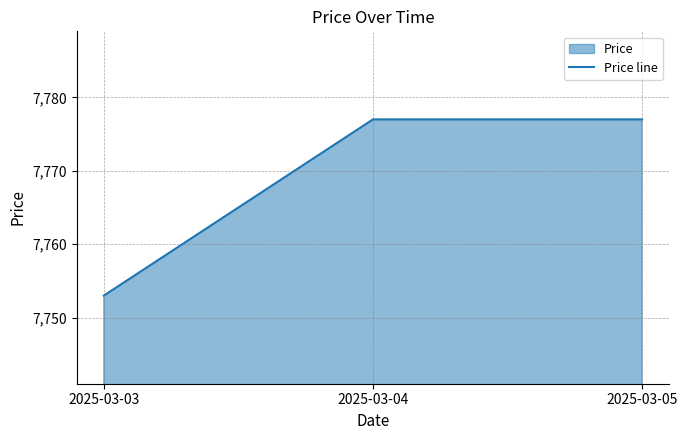

What is the average value?

7769